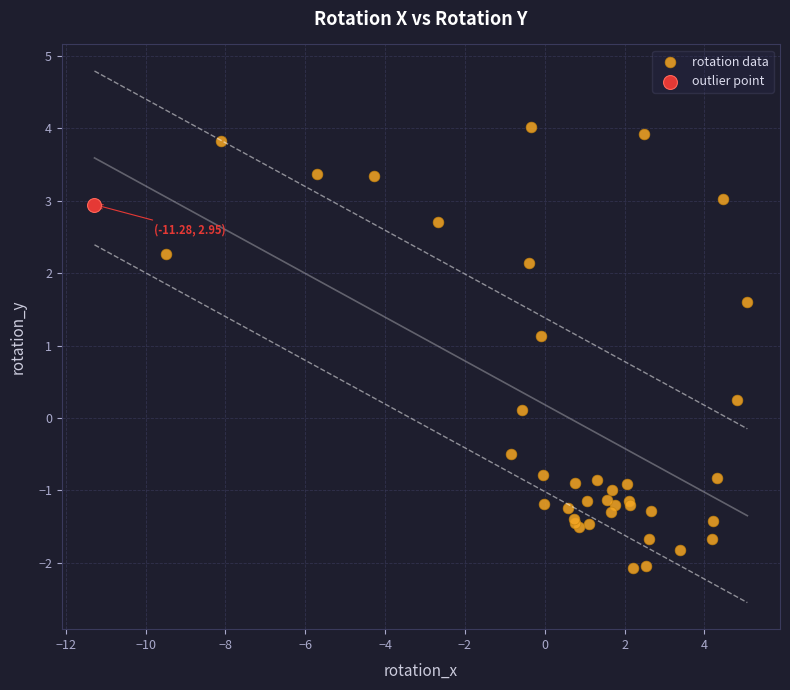

What are all the series names shown in the legend?

rotation data, outlier point